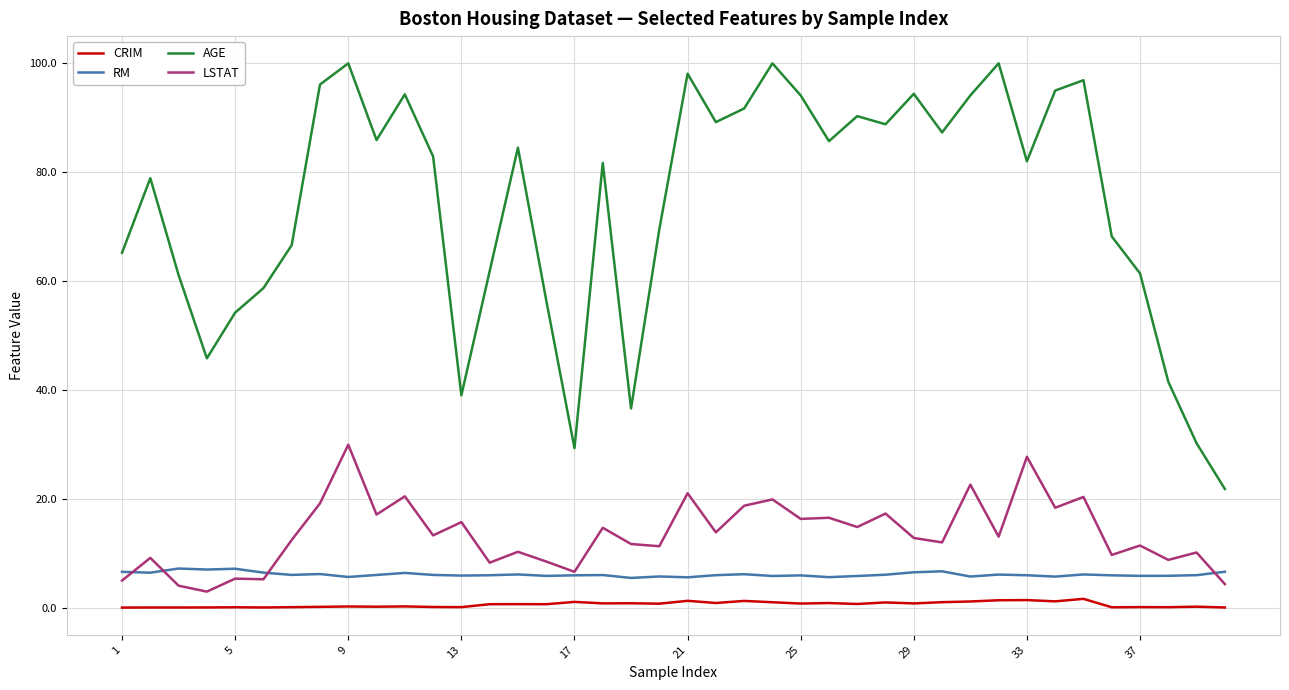

What is the lowest value of the LSTAT series?

2.9